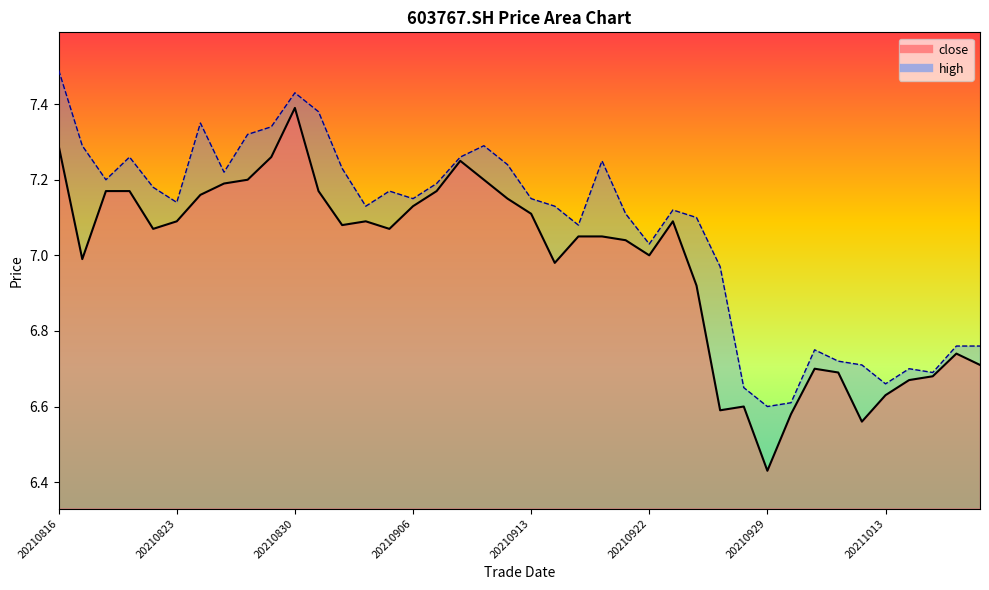

Count the number of categories in the chart.

40